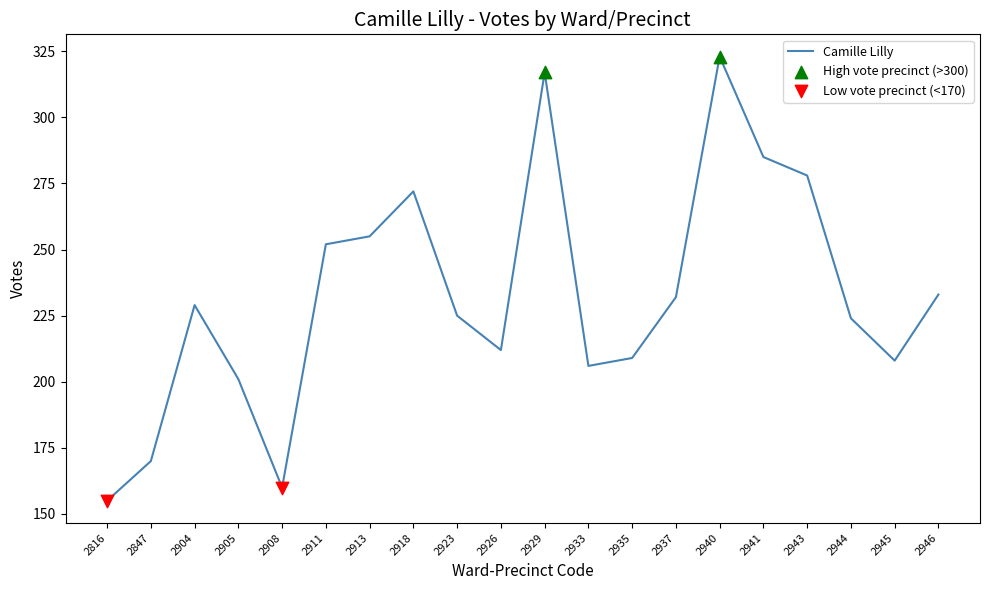

What is the change in value from 2905 to 2945?

+7